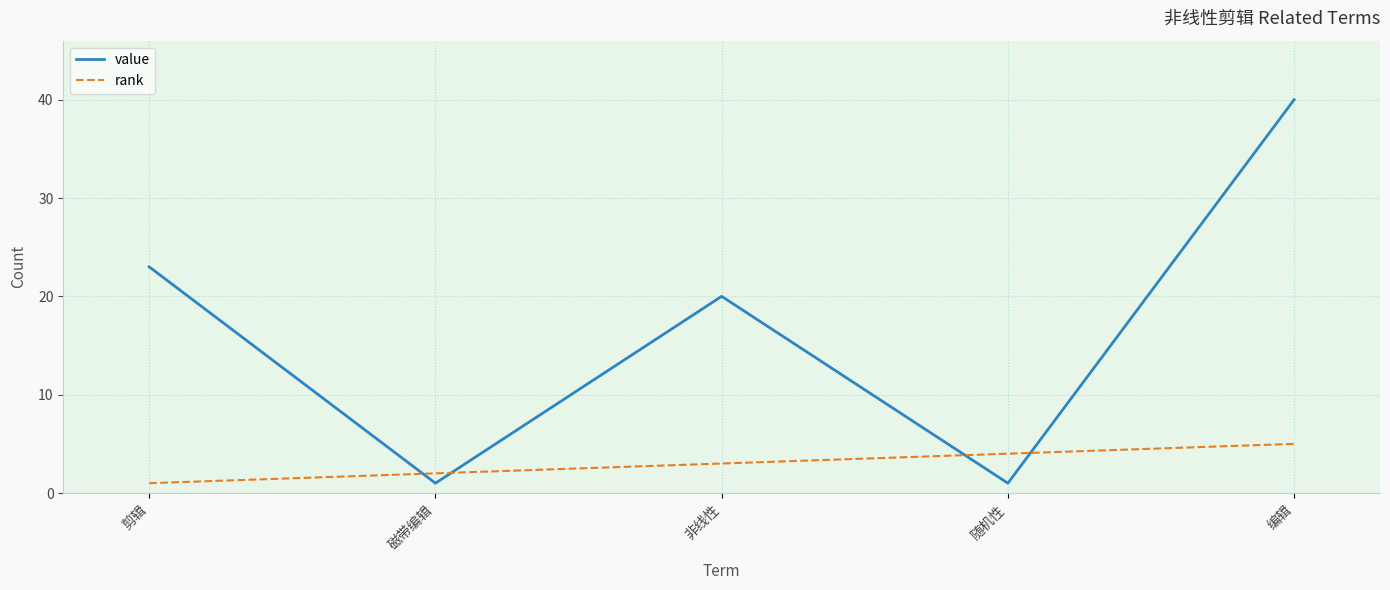

List the labels in order of rank value, largest first.

编辑, 随机性, 非线性, 磁带编辑, 剪辑